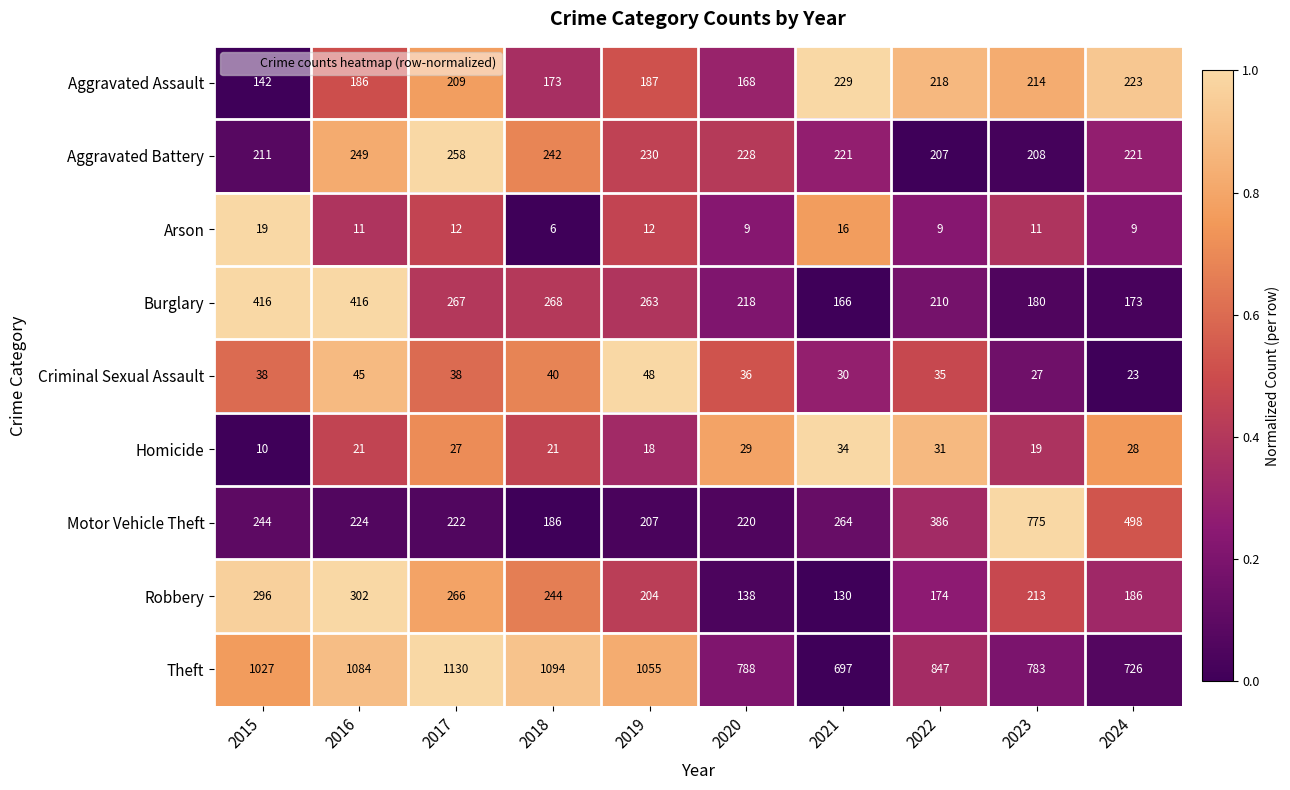

What is the spread (max minus min) of values at 2017?

1118